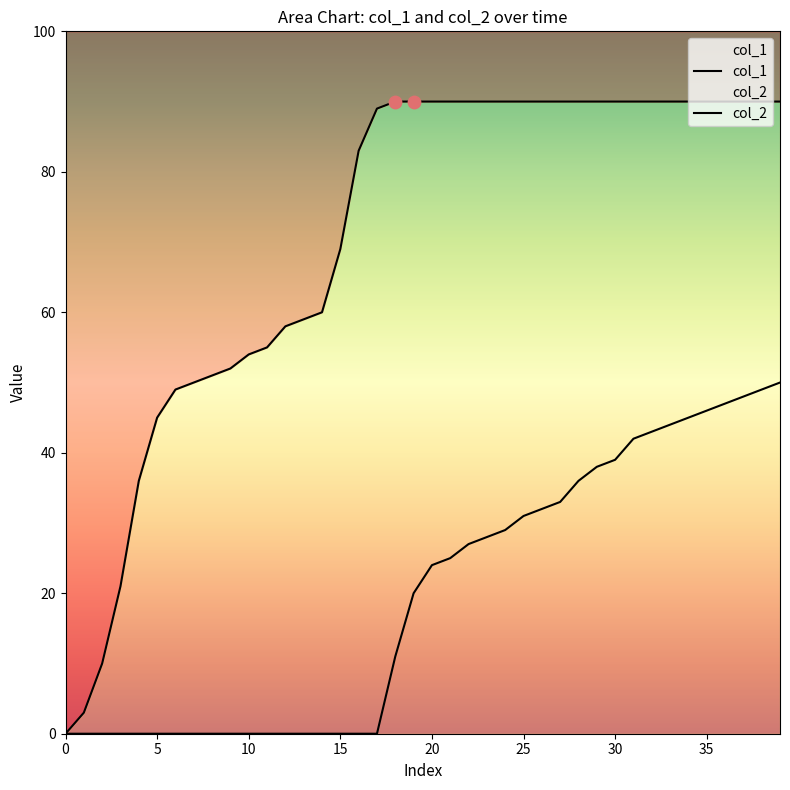

At how many categories does at least one series exceed 60?

25